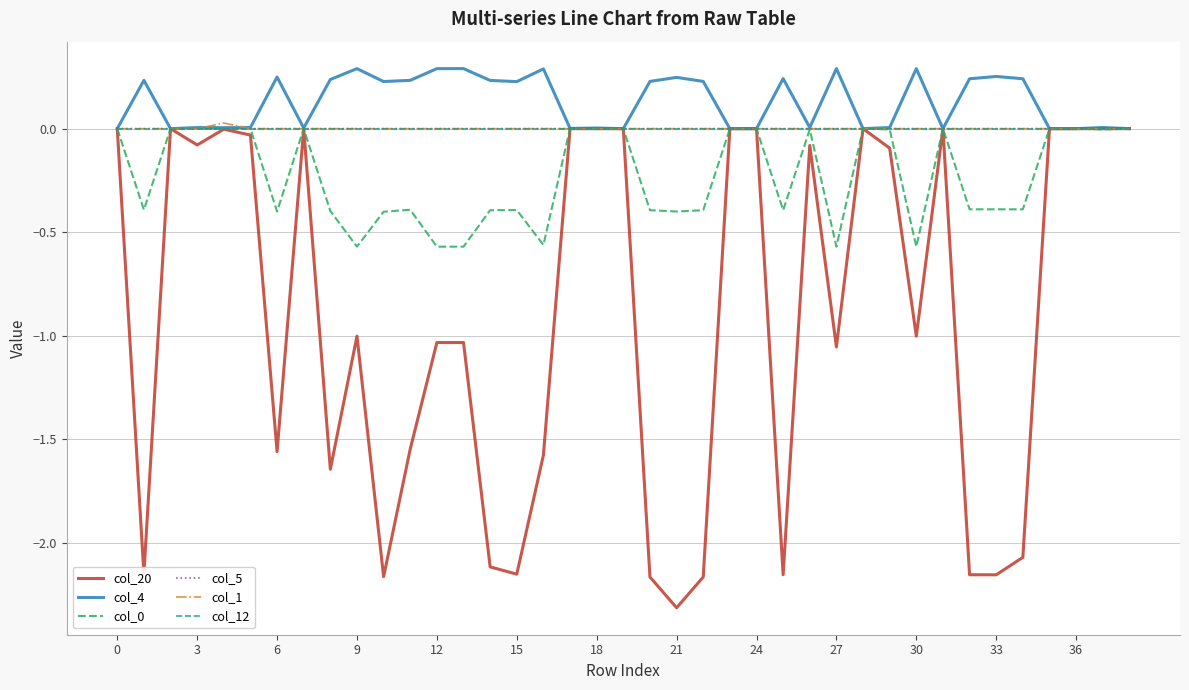

Which series has the largest total across all categories?

col_4